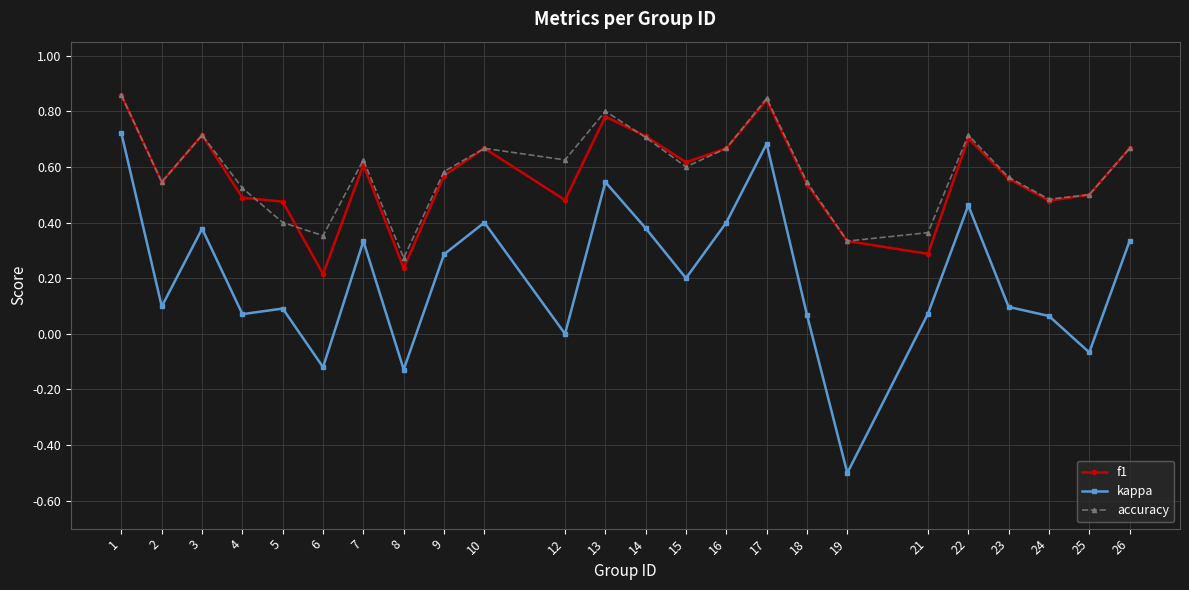

Between 22 and 23, which series saw the biggest shift?

kappa